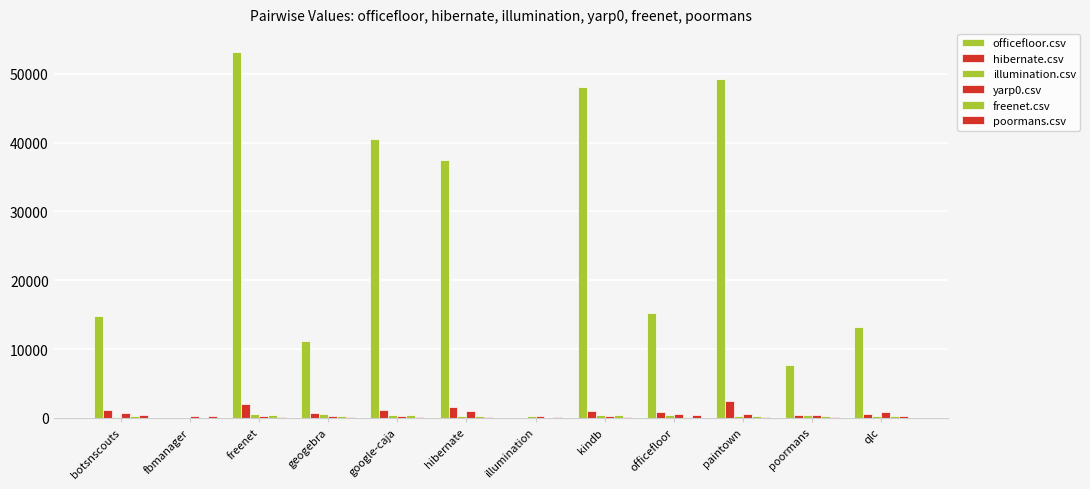

Rank the series by their maximum value, from lowest to highest.

poormans.csv, freenet.csv, illumination.csv, yarp0.csv, hibernate.csv, officefloor.csv